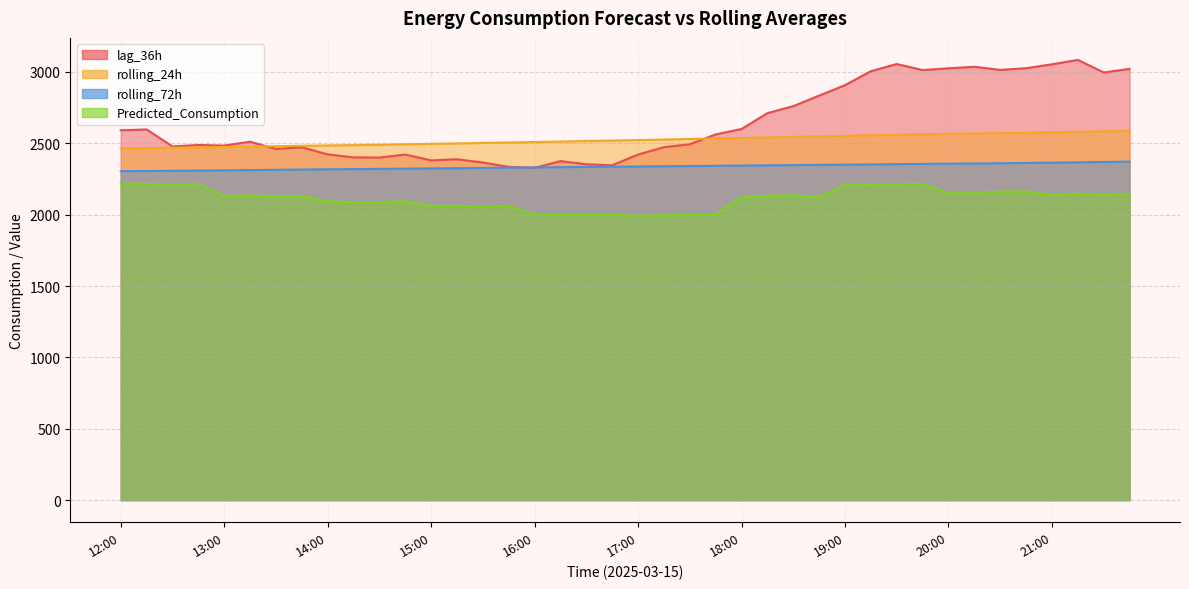

Which series ends up on top after the final intersection of rolling_72h and lag_36h?

lag_36h